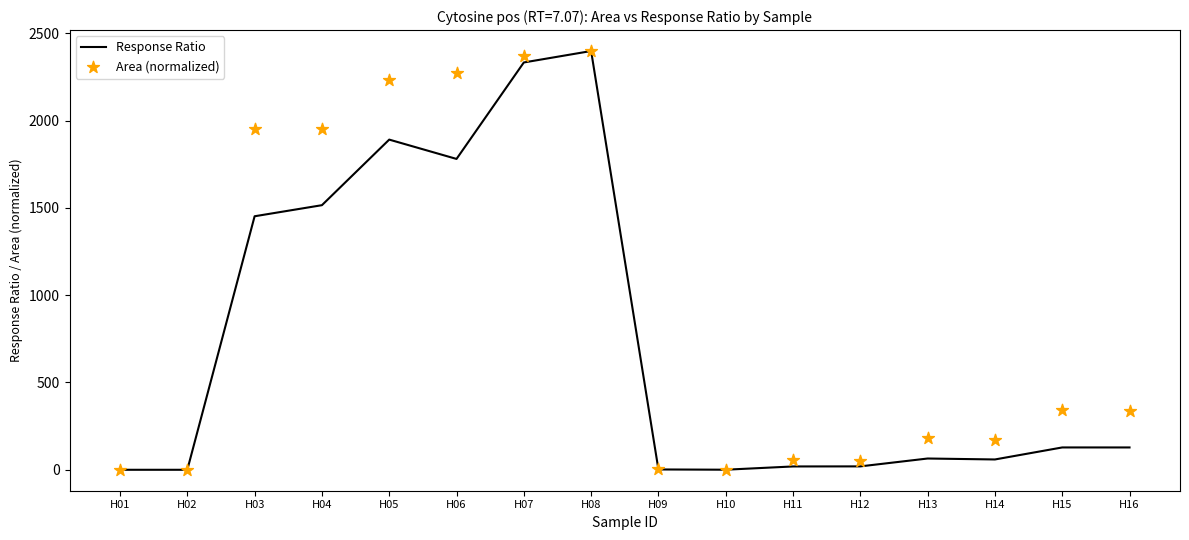

Which series has the largest total across all categories?

Area (normalized)